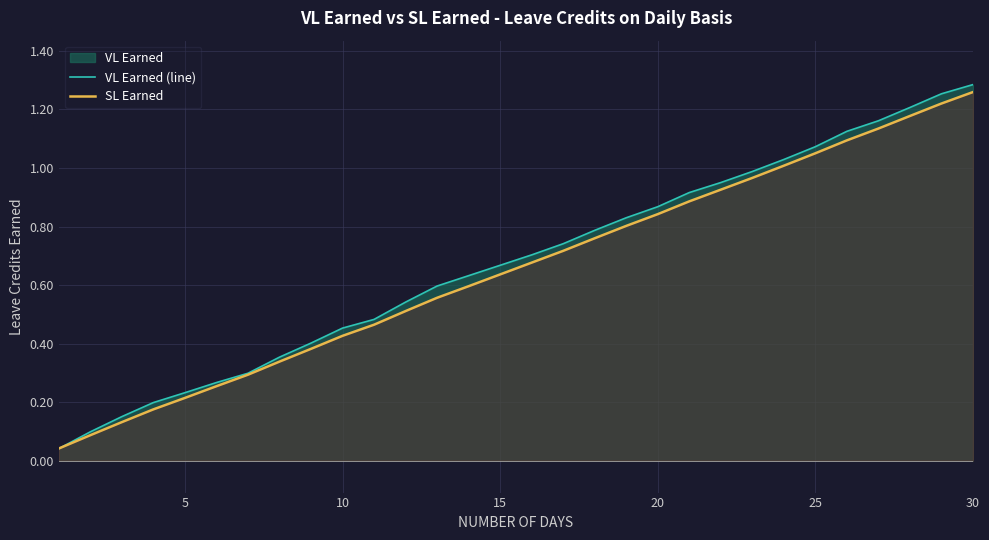

True or false: VL Earned (line) has a value of 1.3 at 30.

True